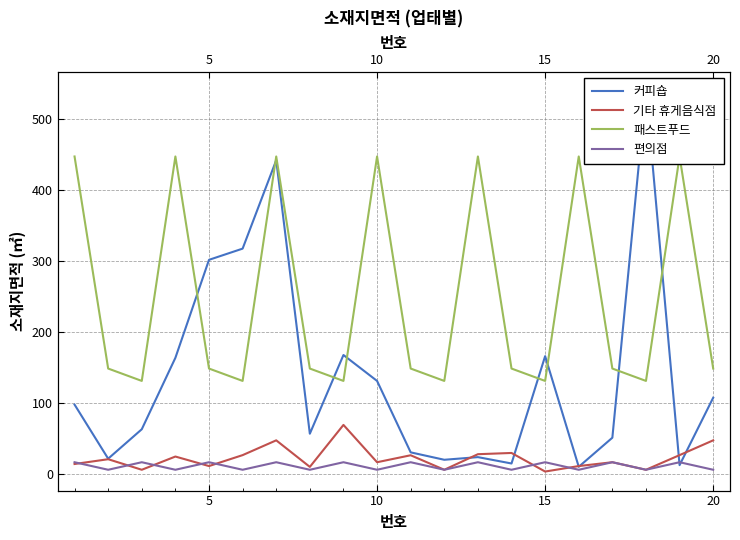

The value of 패스트푸드 at 15 is 180.0. True or false?

False